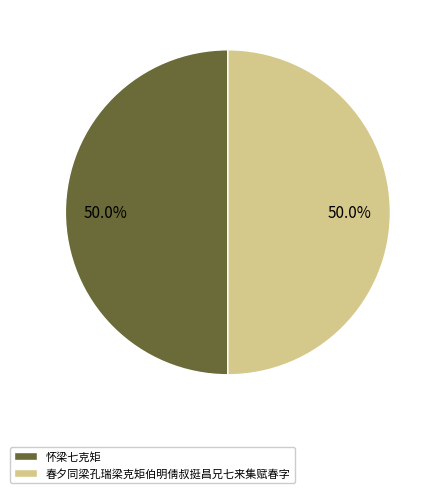

To the nearest percent, what portion does 怀梁七克矩 represent?

50%